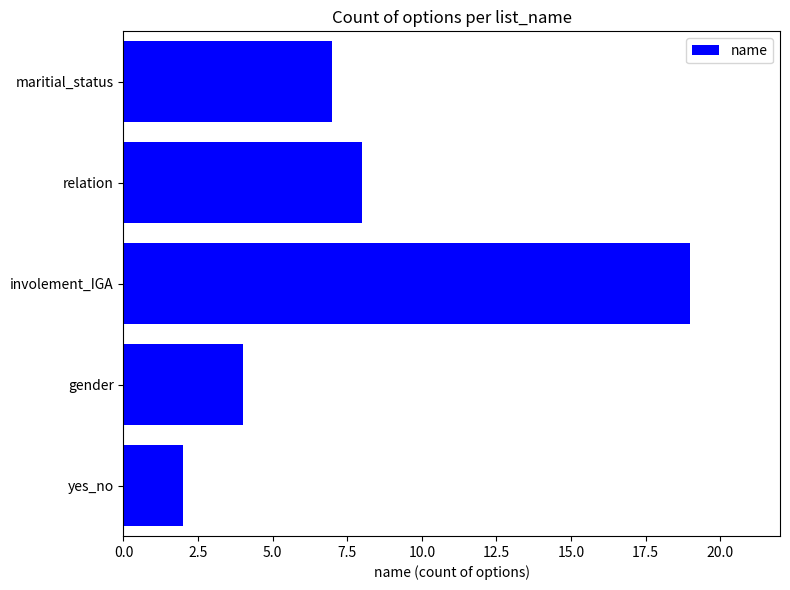

The chart shows a value of 3 at yes_no. True or false?

False